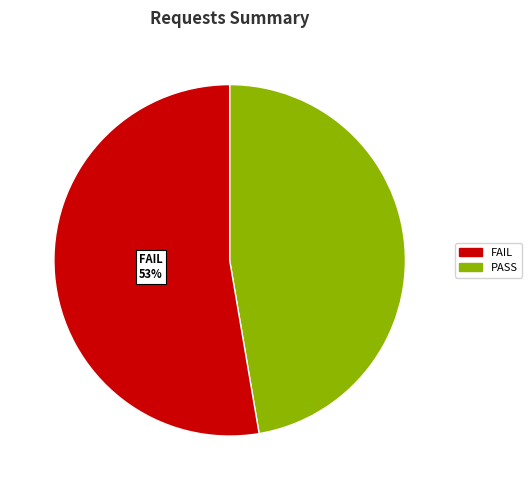

Is there any slice that represents more than half of the pie?

Yes